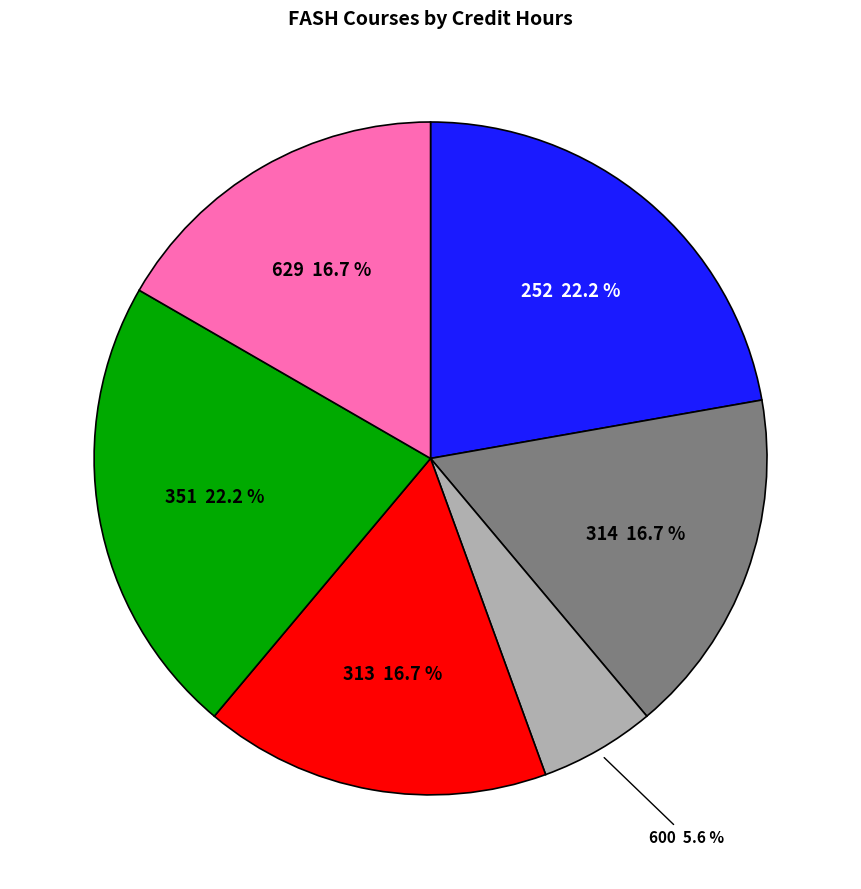

Is there any slice that represents more than half of the pie?

No